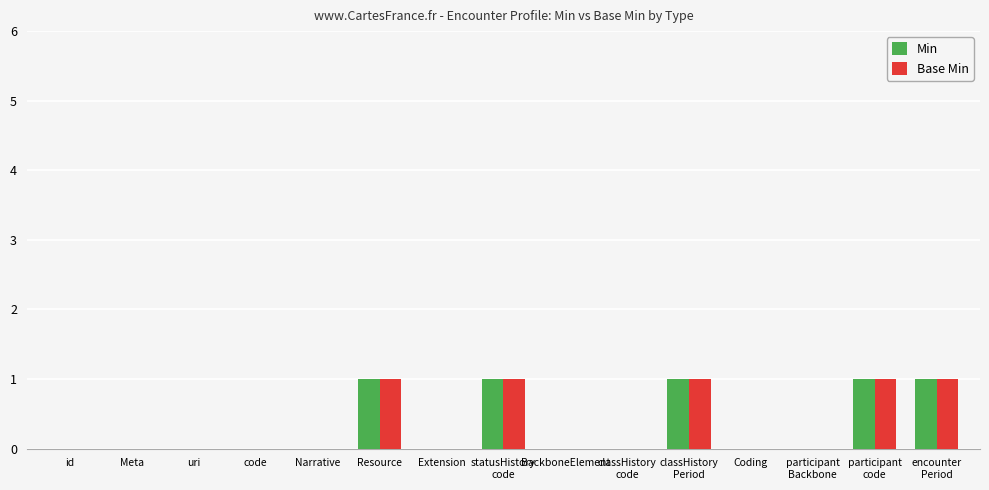

True or false: Min has a value of 0 at Narrative.

True